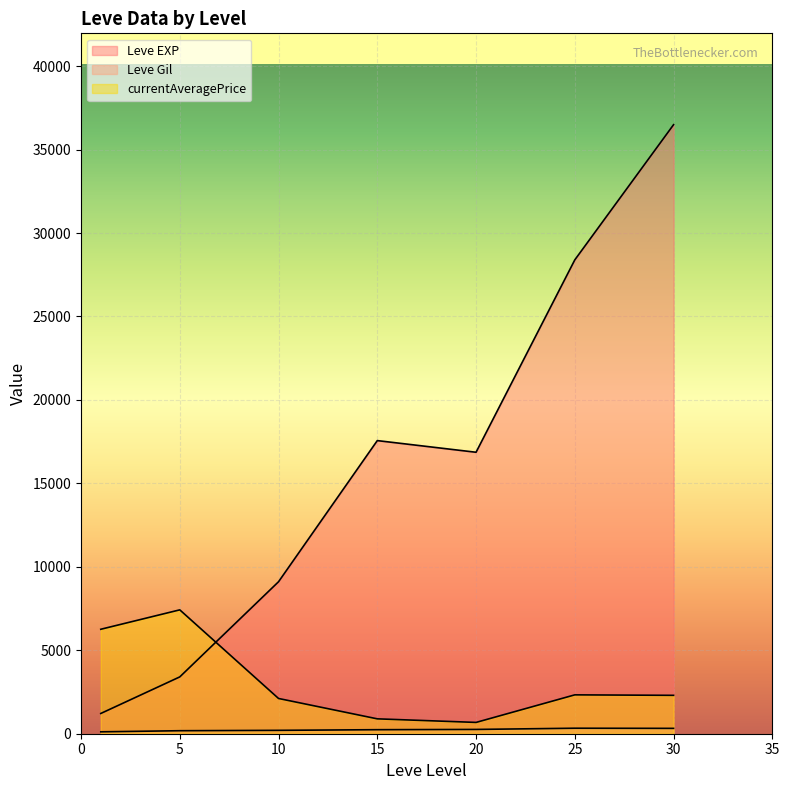

At which label does Leve EXP reach its minimum?

1